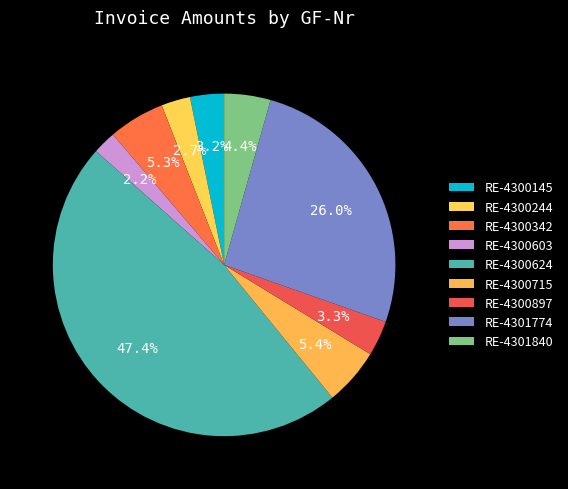

Do RE-4300244 and RE-4300603 together represent more than half of the pie?

No